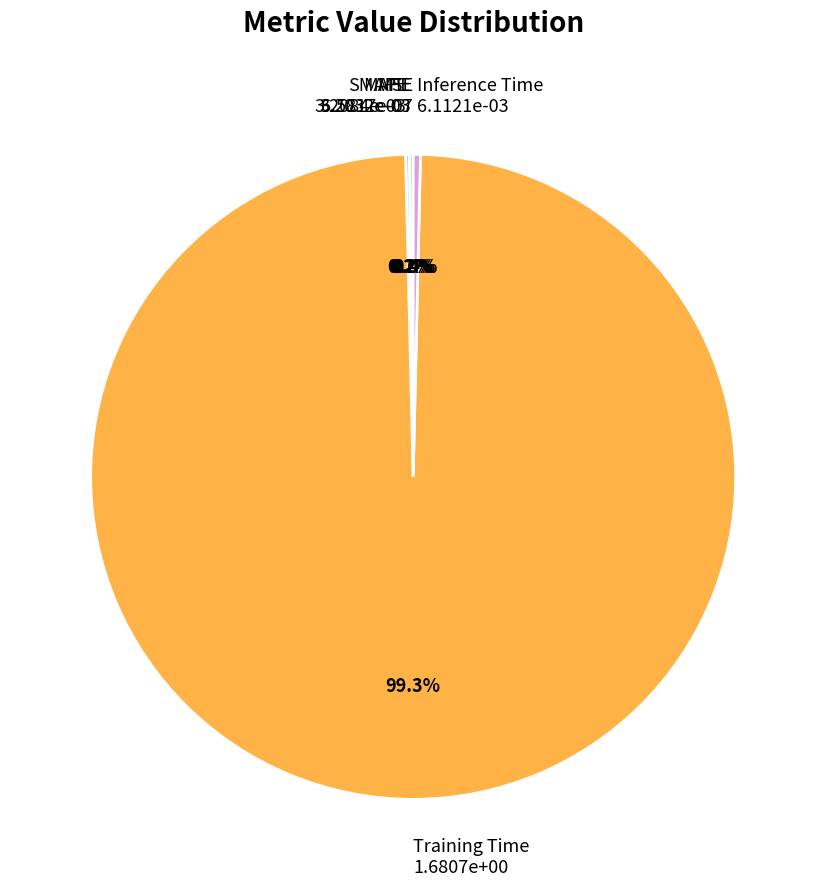

Does any single category account for the majority?

Yes